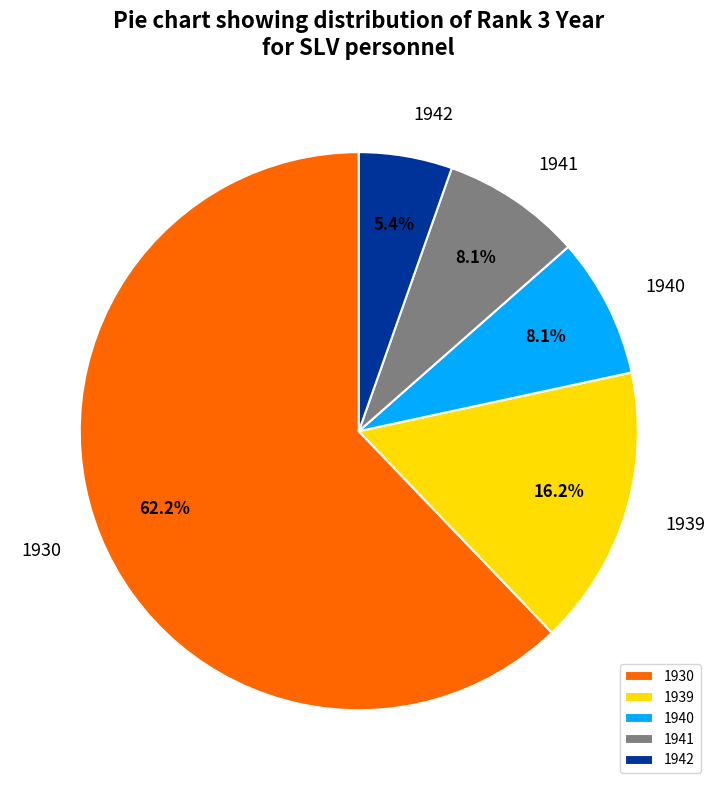

Which category has the smallest portion of the pie?

1942